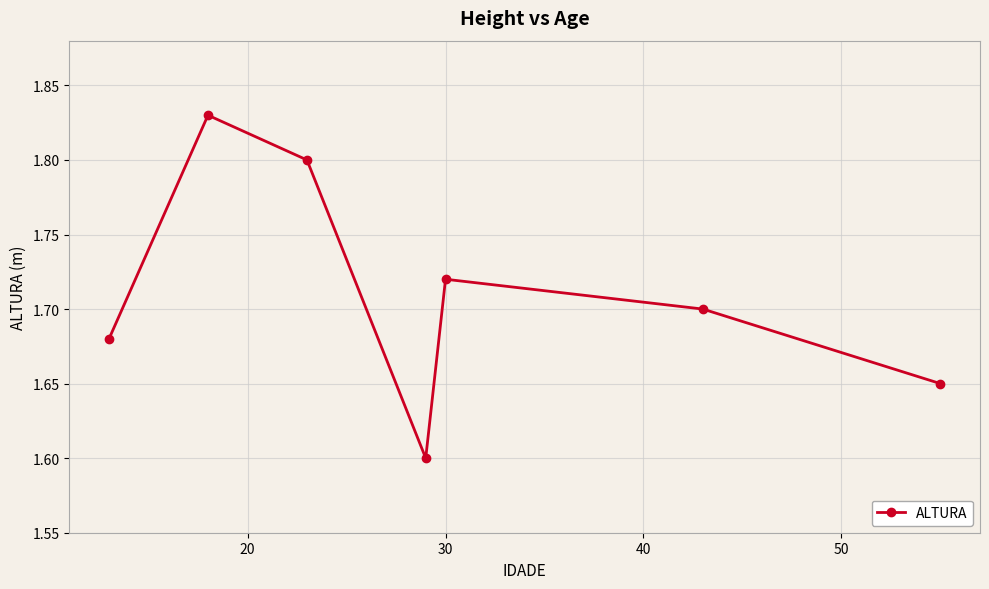

How many values are between 1 and 2?

7